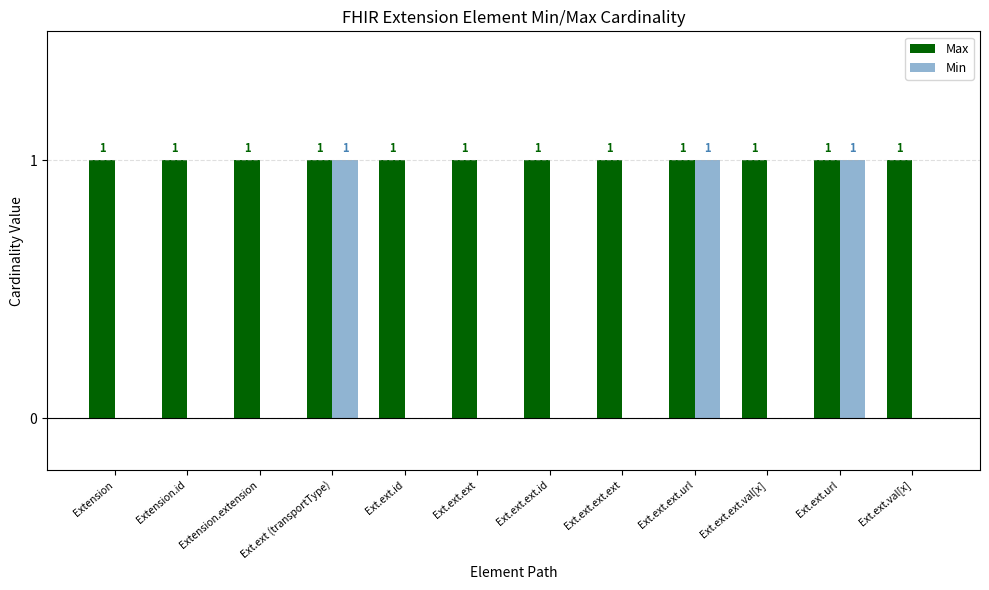

Reading left to right, transcribe all the data shown in this chart.

Max: 1	1	1	1	1	1	1	1	1	1	1	1
Min: 0	0	0	1	0	0	0	0	1	0	1	0